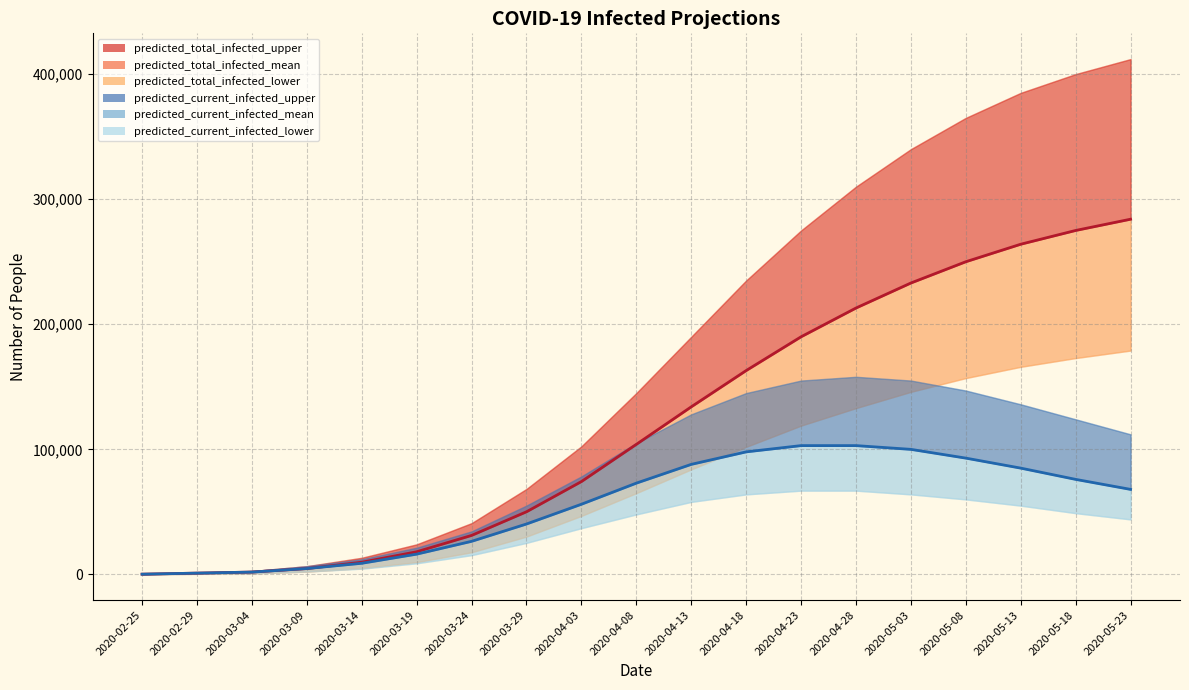

What position from the right is 2020-03-24?

13